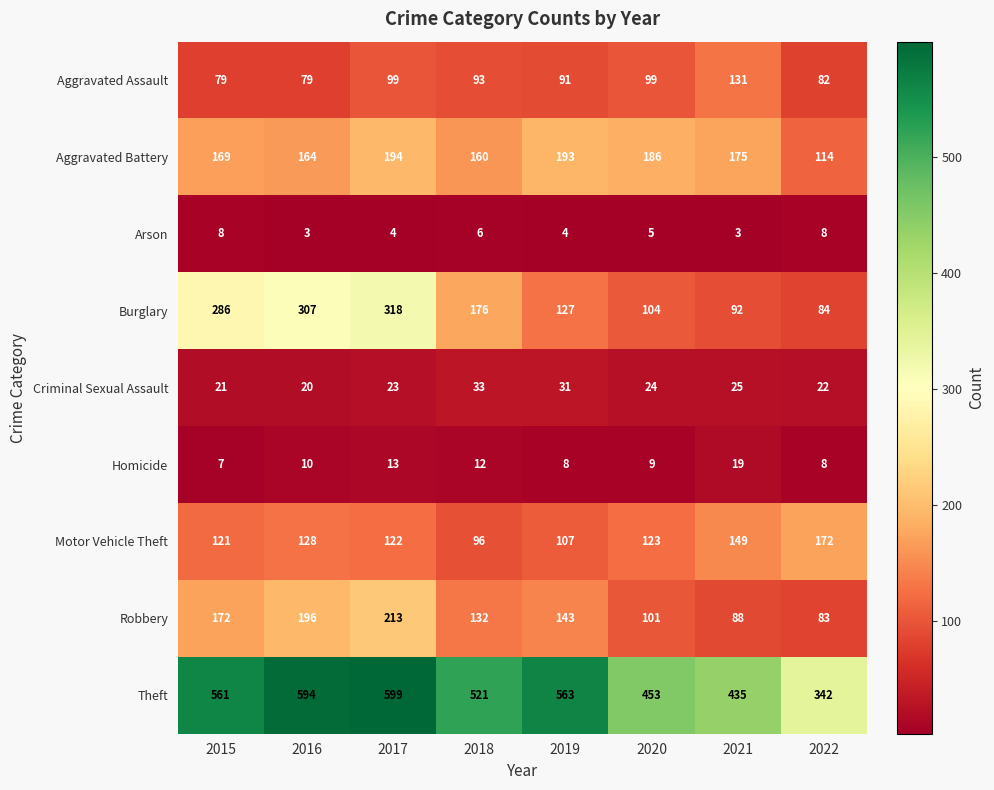

Which series has the widest spread of values?

Theft